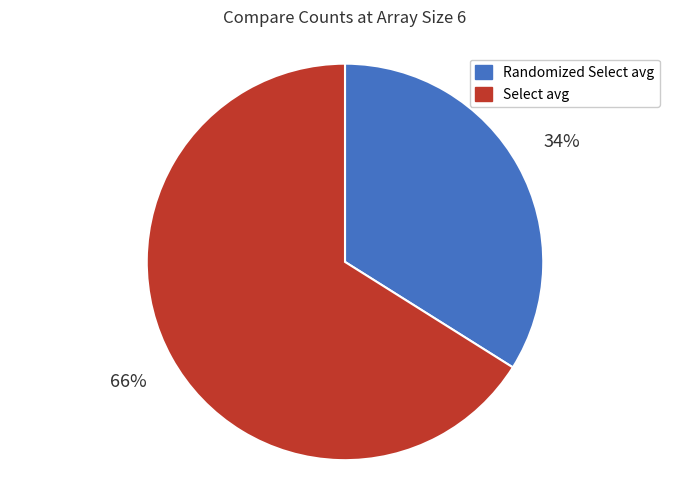

Count the number of slices in the pie.

2